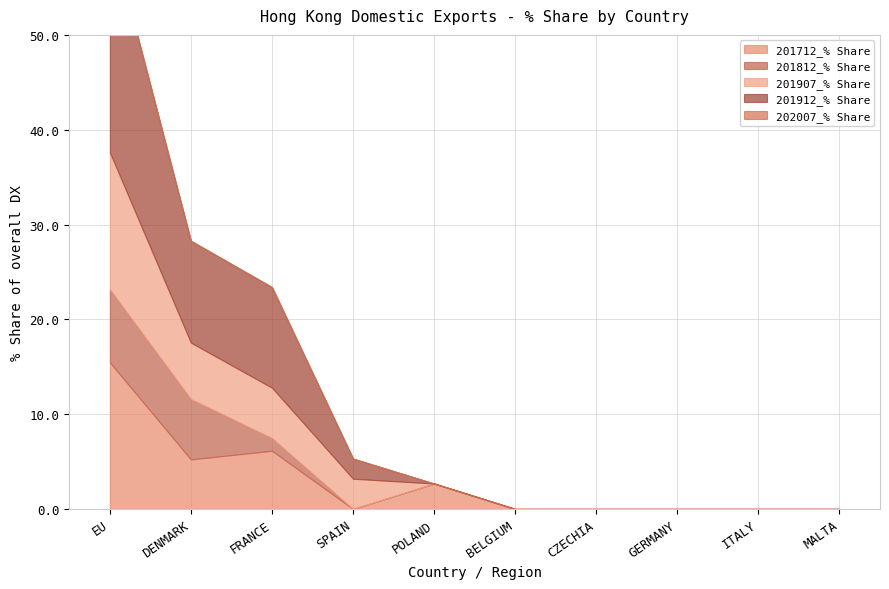

Rank the categories by 201912_% Share value from lowest to highest.

POLAND, BELGIUM, CZECHIA, GERMANY, ITALY, MALTA, SPAIN, FRANCE, DENMARK, EU